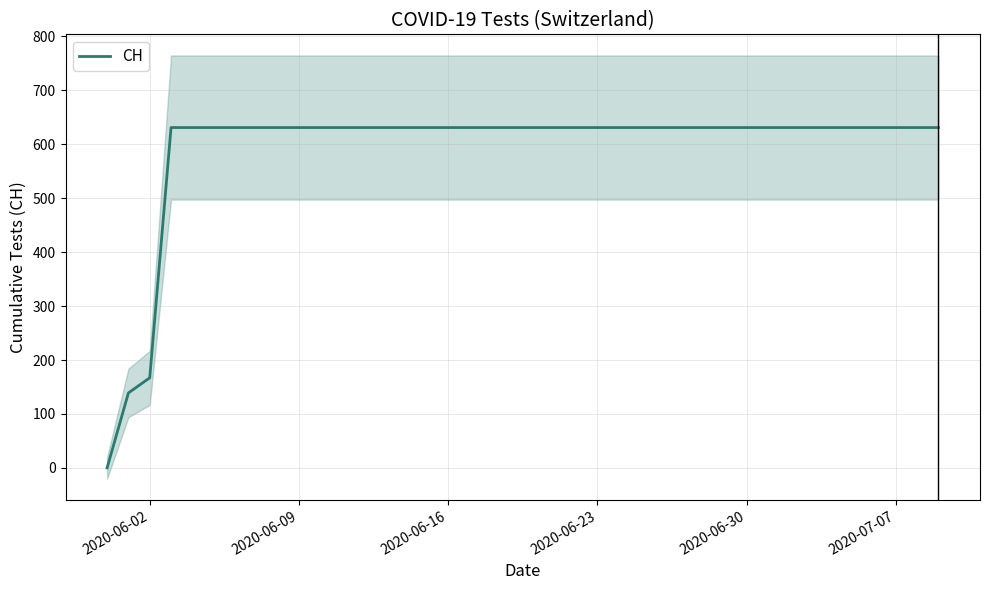

At which label is CH closest to 315?

2020-06-02